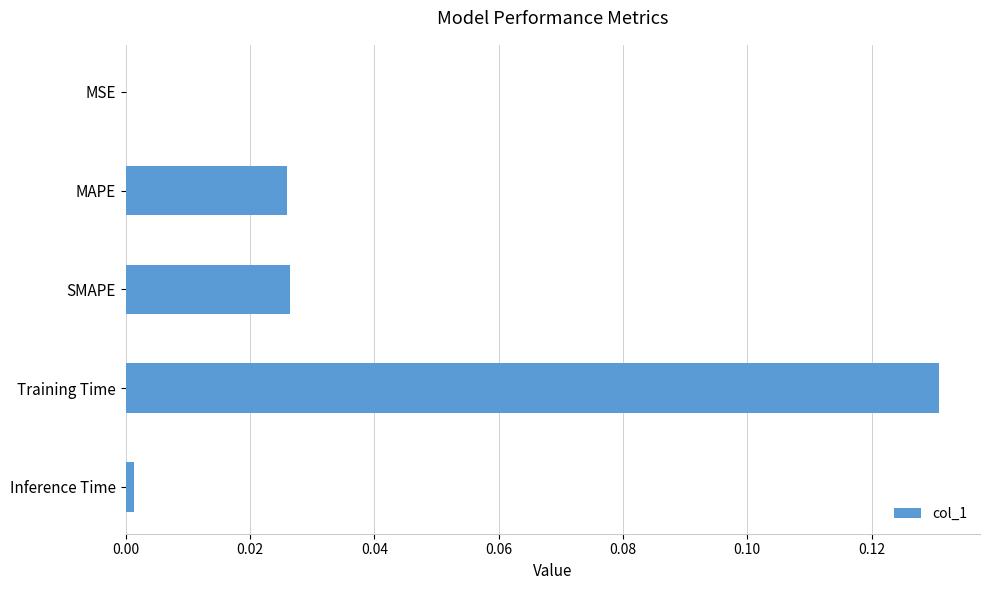

How many data points does each series have?

5